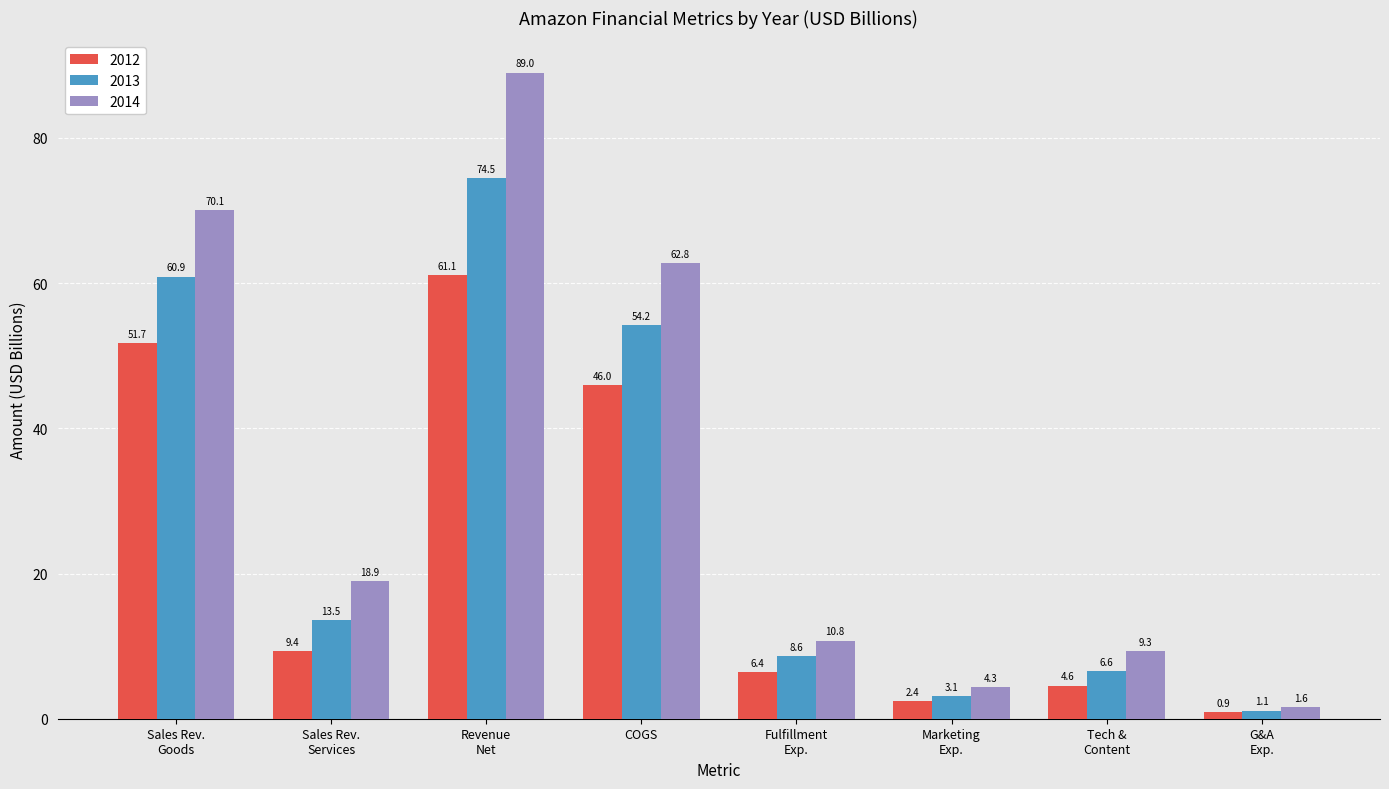

How many data points does each series have?

8